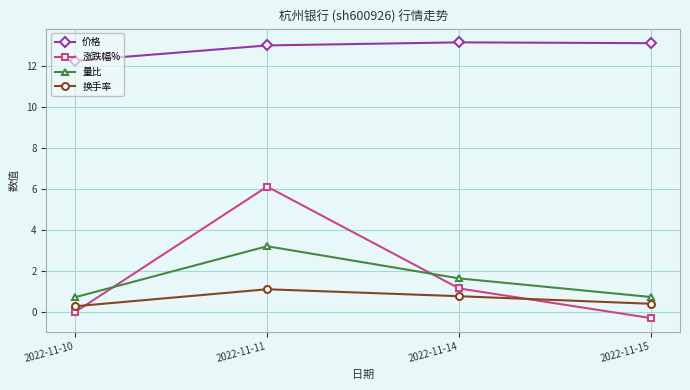

How many values in the 涨跌幅% series are below 1?

2